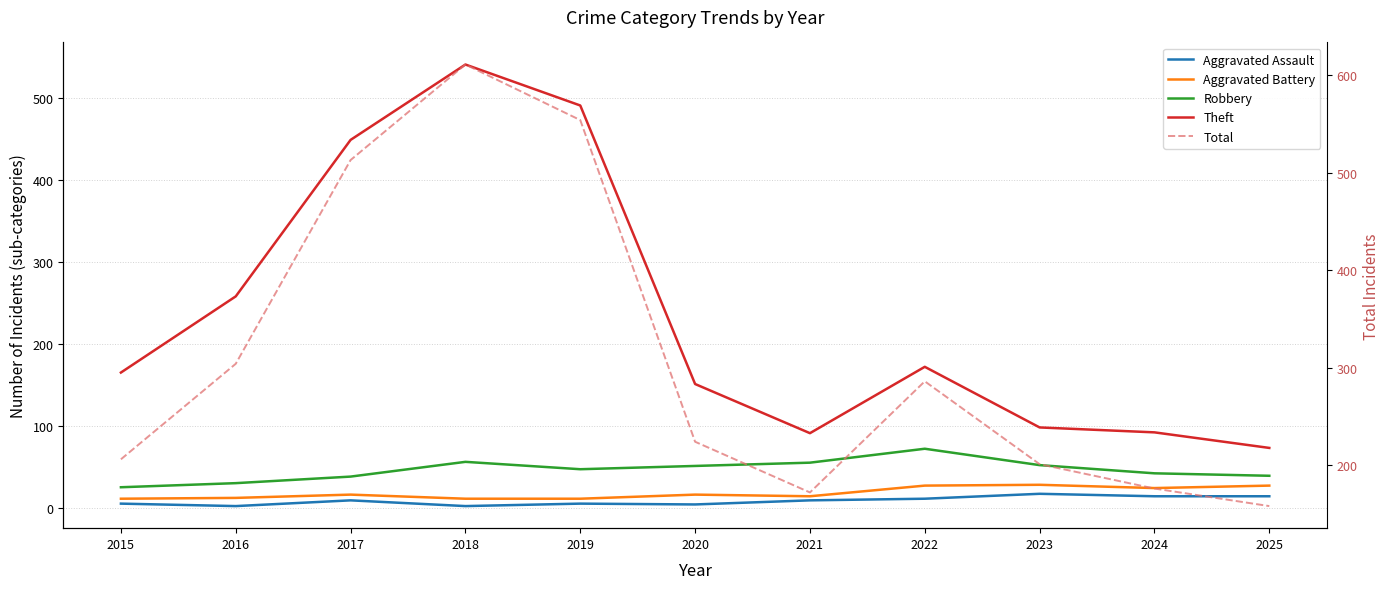

Reading left to right, what are all the values shown in this chart?

Aggravated Assault: 2015=5	2016=2	2017=9	2018=2	2019=5	2020=4	2021=9	2022=11	2023=17	2024=14	2025=14
Aggravated Battery: 2015=11	2016=12	2017=16	2018=11	2019=11	2020=16	2021=14	2022=27	2023=28	2024=24	2025=27
Robbery: 2015=25	2016=30	2017=38	2018=56	2019=47	2020=51	2021=55	2022=72	2023=52	2024=42	2025=39
Theft: 2015=165	2016=258	2017=449	2018=541	2019=491	2020=151	2021=91	2022=172	2023=98	2024=92	2025=73
Total: 2015=206	2016=304	2017=513	2018=611	2019=554	2020=224	2021=172	2022=286	2023=201	2024=176	2025=158